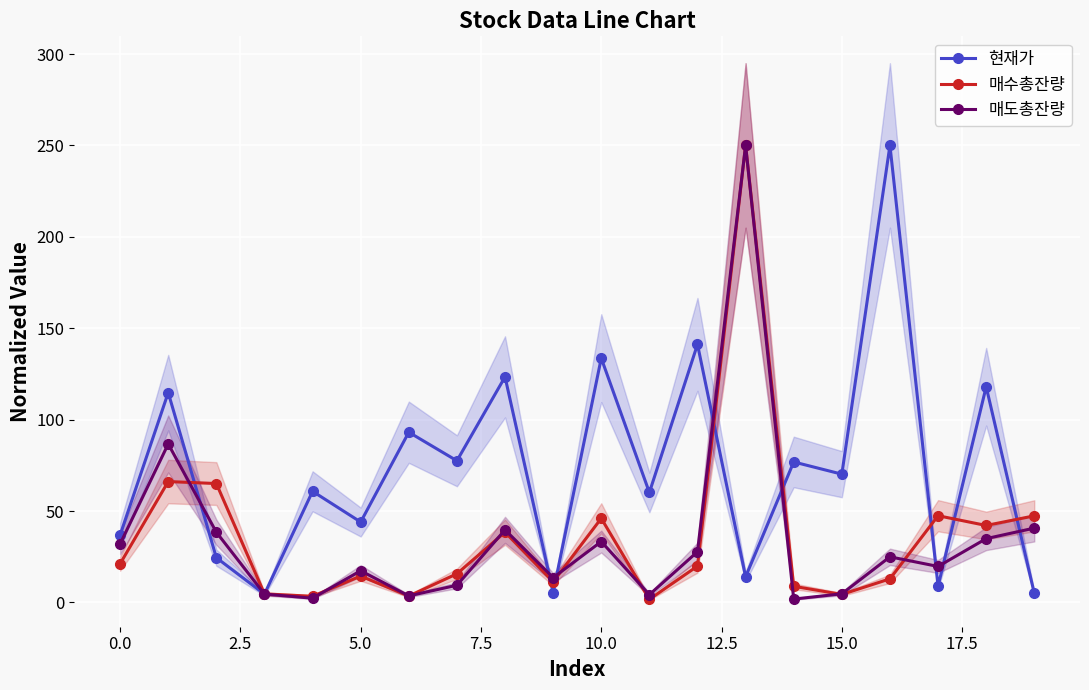

What is the highest value of the 현재가 series?

250.0